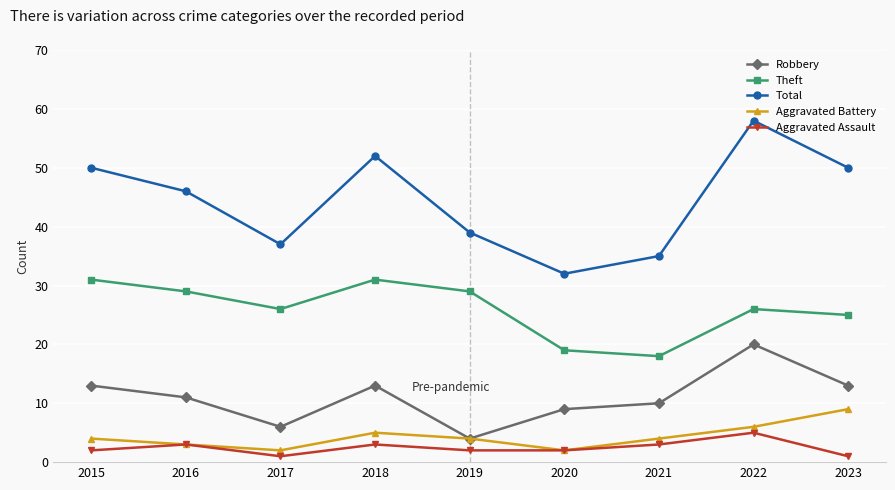

What are all the series names shown in the legend?

Robbery, Theft, Total, Aggravated Battery, Aggravated Assault